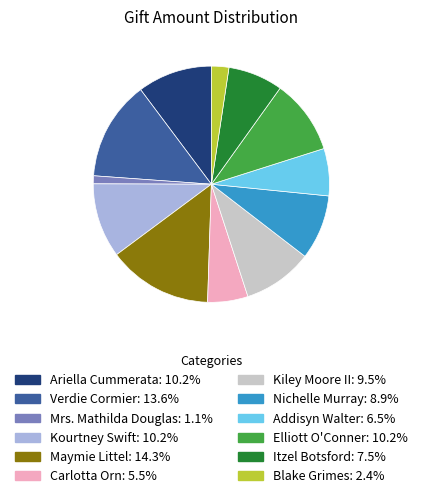

How many segments does this pie chart have?

12